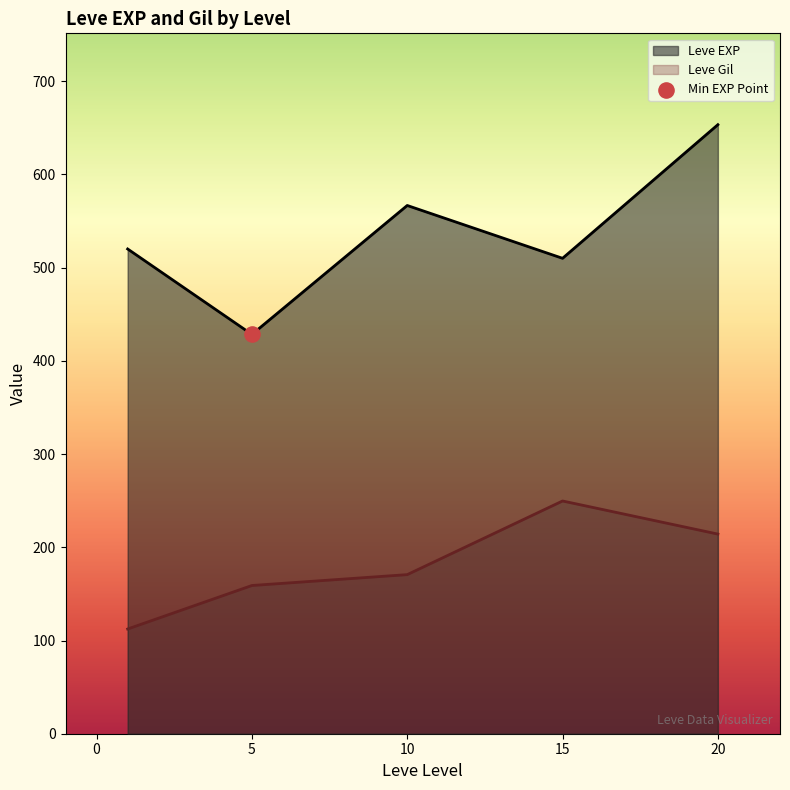

Which series contains the highest Y value?

Leve EXP